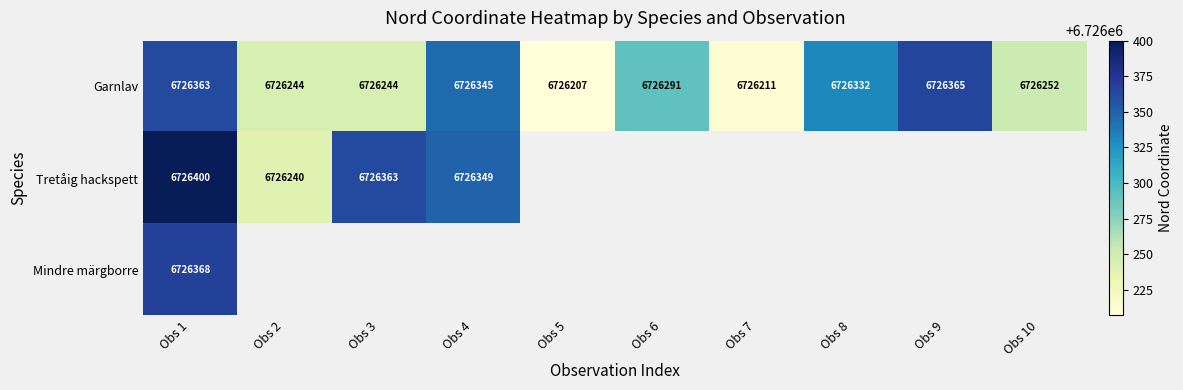

Is it true that Garnlav equals 2562372 at Obs 1?

False